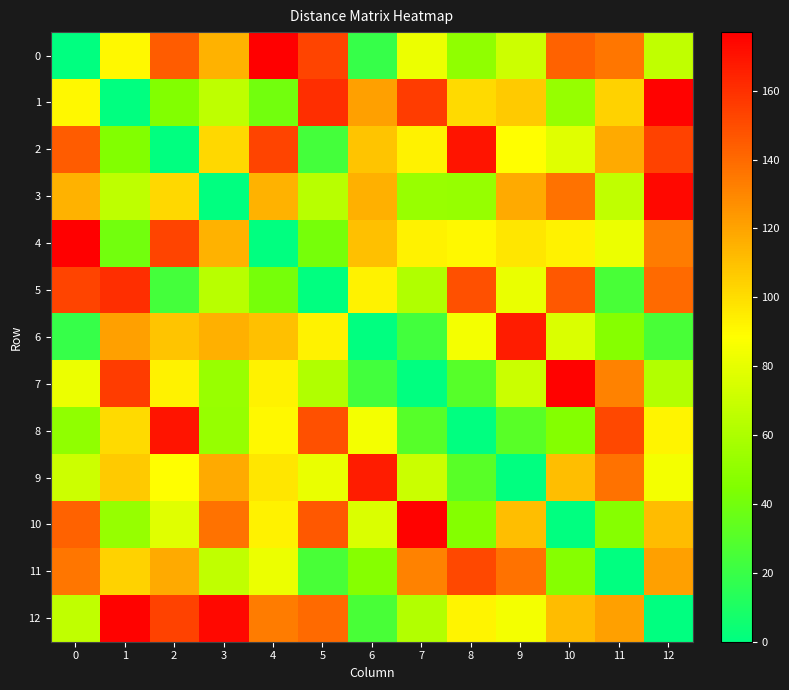

Reading left to right, extract all data points from this chart.

row_0: 0	91	145	115	177	153	19	82	50	71	143	136	67
row_1: 91	0	45	66	40	161	121	156	101	107	52	104	176
row_2: 145	45	0	102	153	24	109	93	170	89	78	118	154
row_3: 115	66	102	0	115	64	116	53	52	118	137	67	174
row_4: 177	40	153	115	0	41	110	93	91	97	93	82	134
row_5: 153	161	24	64	41	0	93	61	149	81	146	25	140
row_6: 19	121	109	116	110	93	0	23	85	167	76	47	25
row_7: 82	156	93	53	93	61	23	0	30	70	176	132	62
row_8: 50	101	170	52	91	149	85	30	0	31	46	152	92
row_9: 71	107	89	118	97	81	167	70	31	0	111	137	85
row_10: 143	52	78	137	93	146	76	176	46	111	0	47	112
row_11: 136	104	118	67	82	25	47	132	152	137	47	0	121
row_12: 67	176	154	174	134	140	25	62	92	85	112	121	0